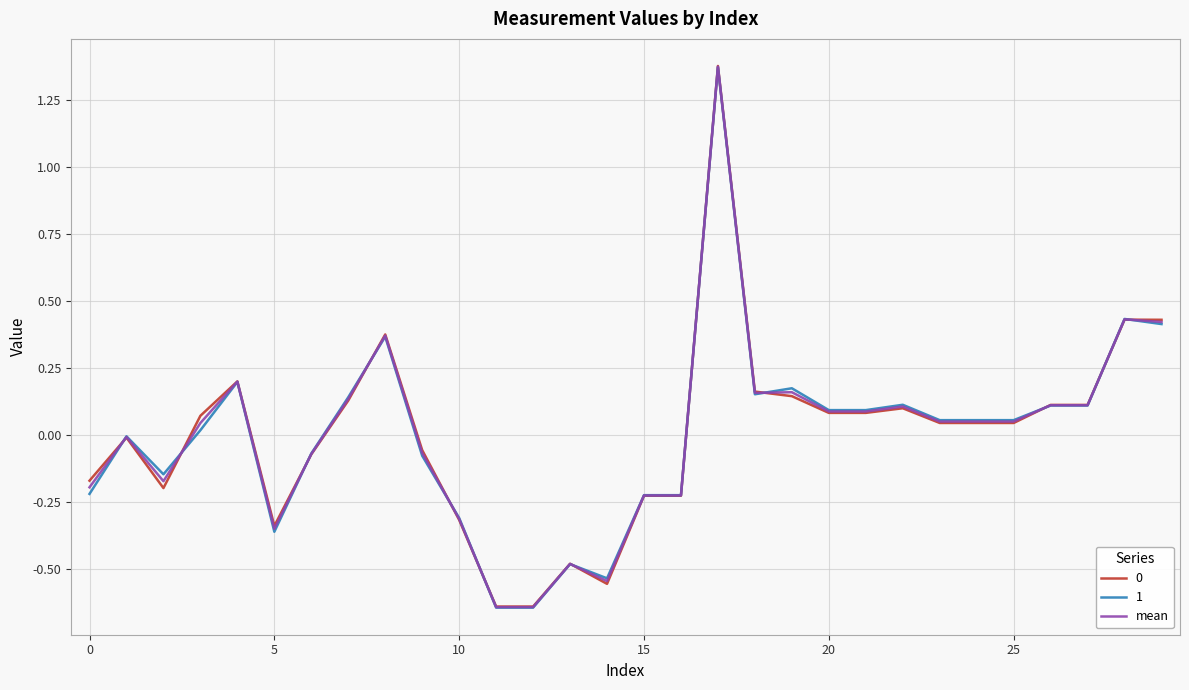

At which category does the chart reach its minimum across all series?

11